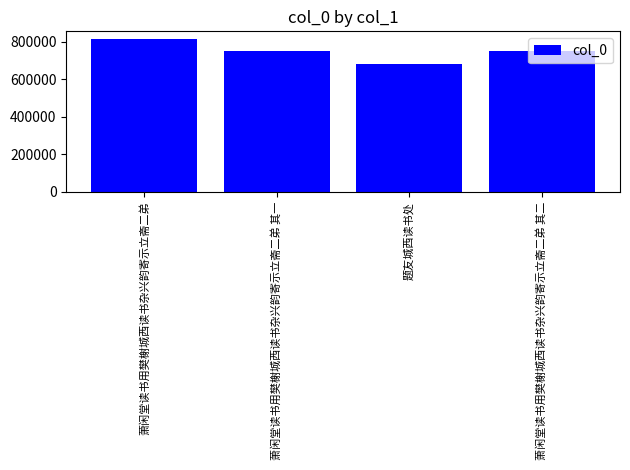

What is the greatest value displayed?

813769